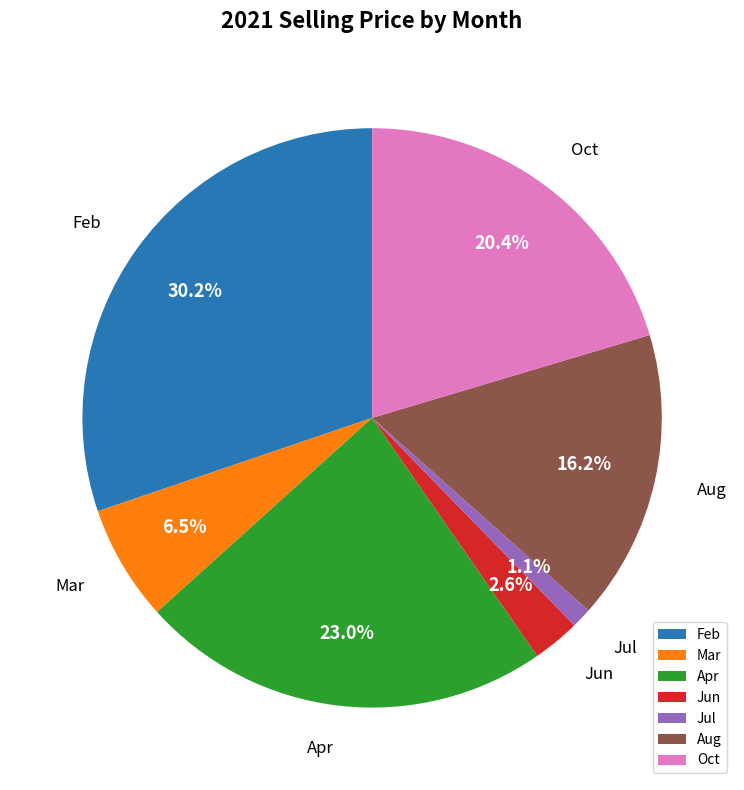

To the nearest percent, what is the difference between the largest and smallest slice percentages?

29%